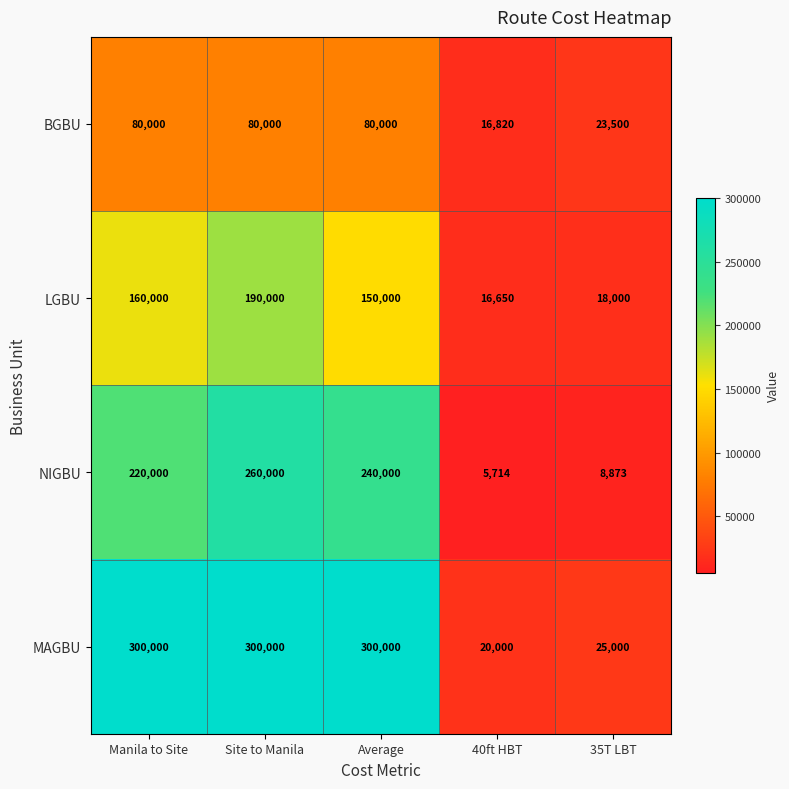

Between 40ft HBT and 35T LBT, which series saw the biggest shift?

BGBU